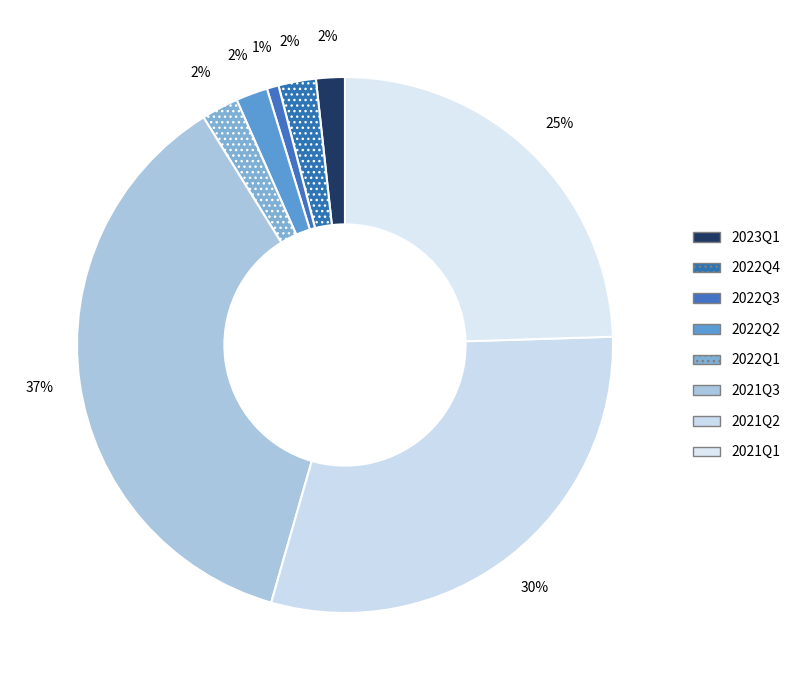

How many segments does this pie chart have?

8